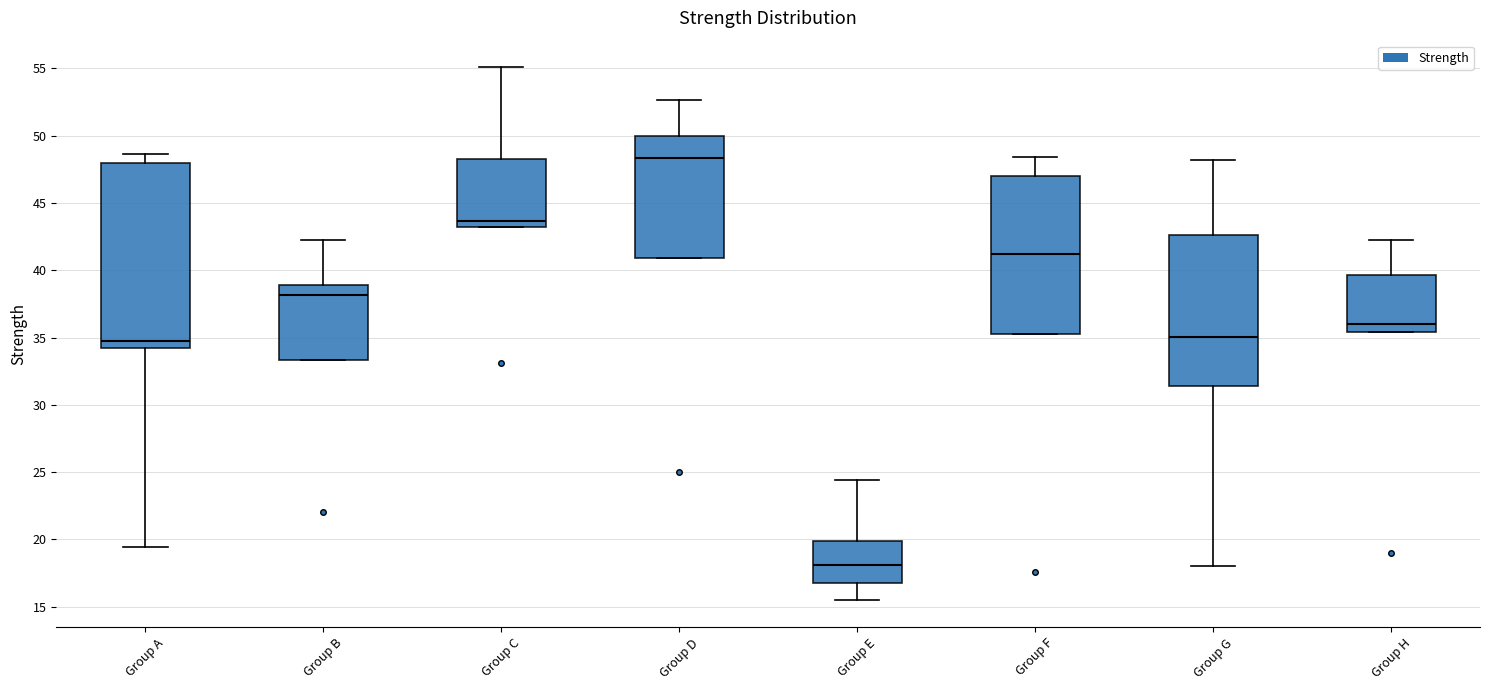

Which box has the highest median line?

Group D